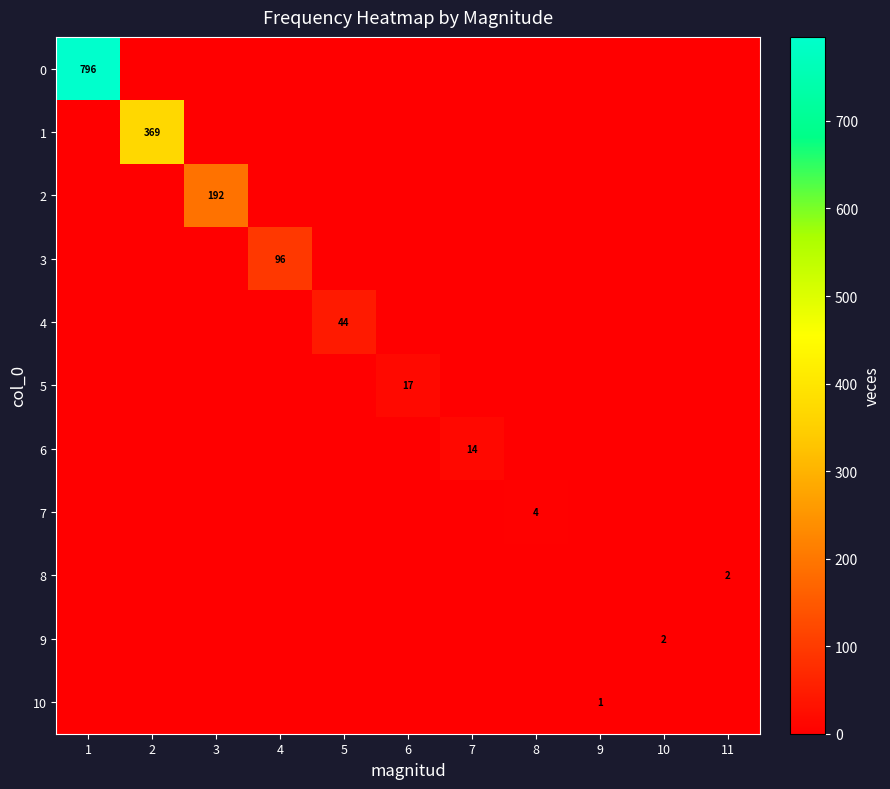

What is the difference between the maximum and minimum values in the 10 series?

1